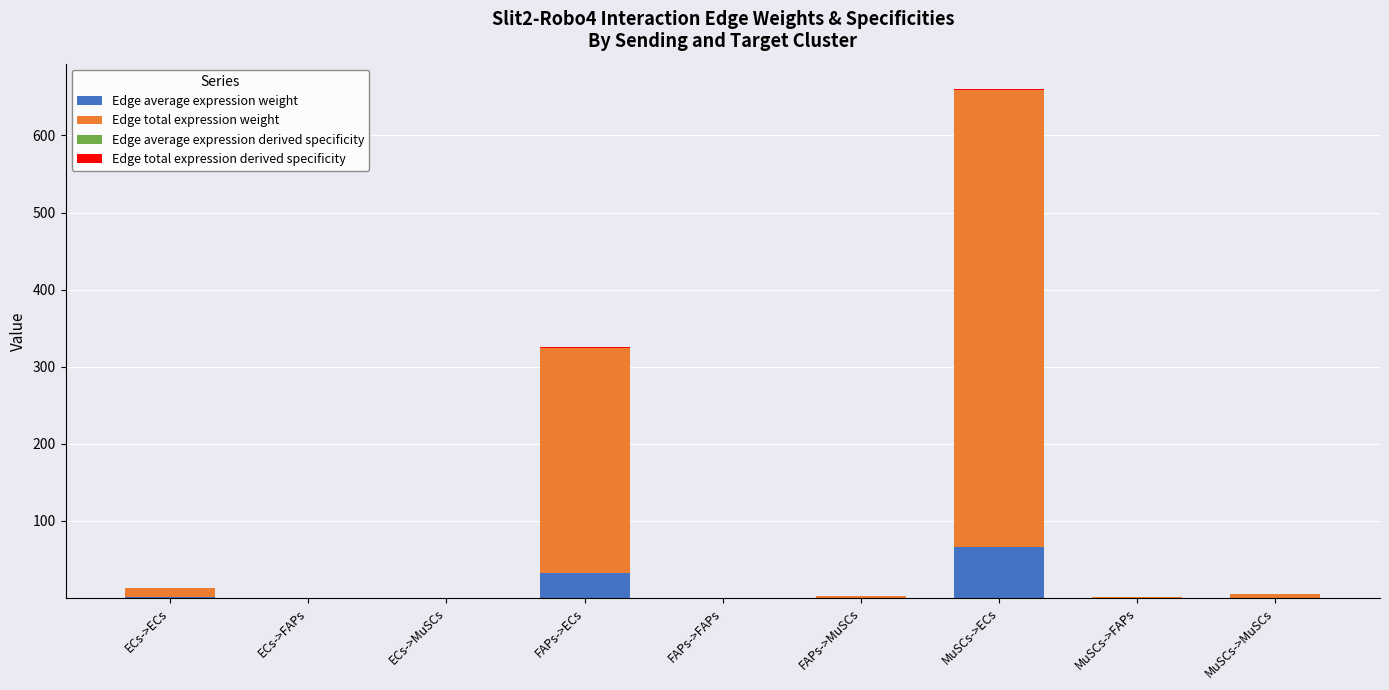

Between MuSCs->ECs and MuSCs->MuSCs, which series saw the biggest shift?

Edge total expression weight